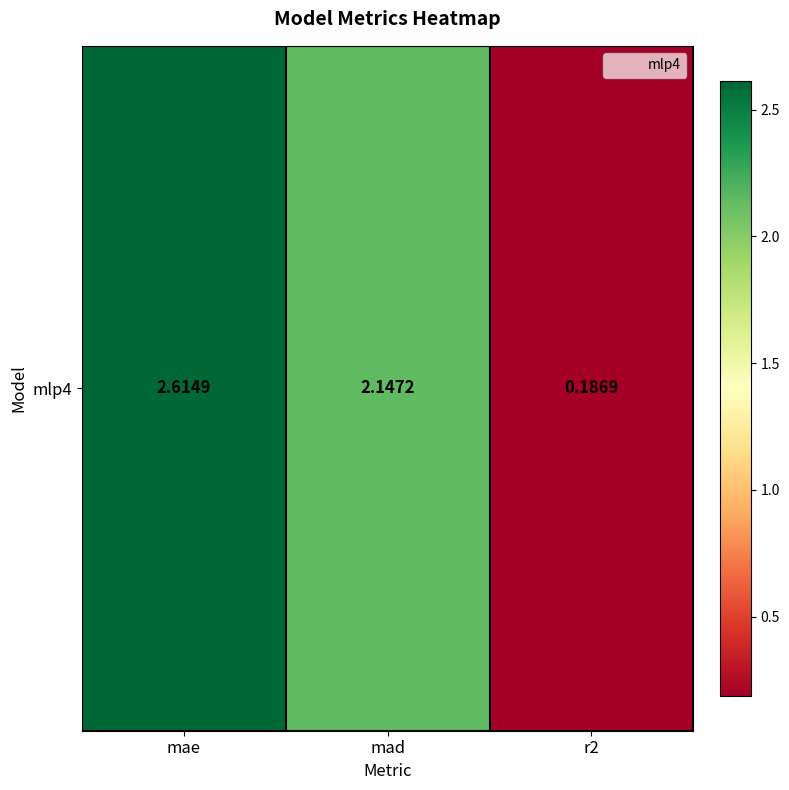

Reading right to left, what are all the values shown in this chart?

0.2	2.1	2.6